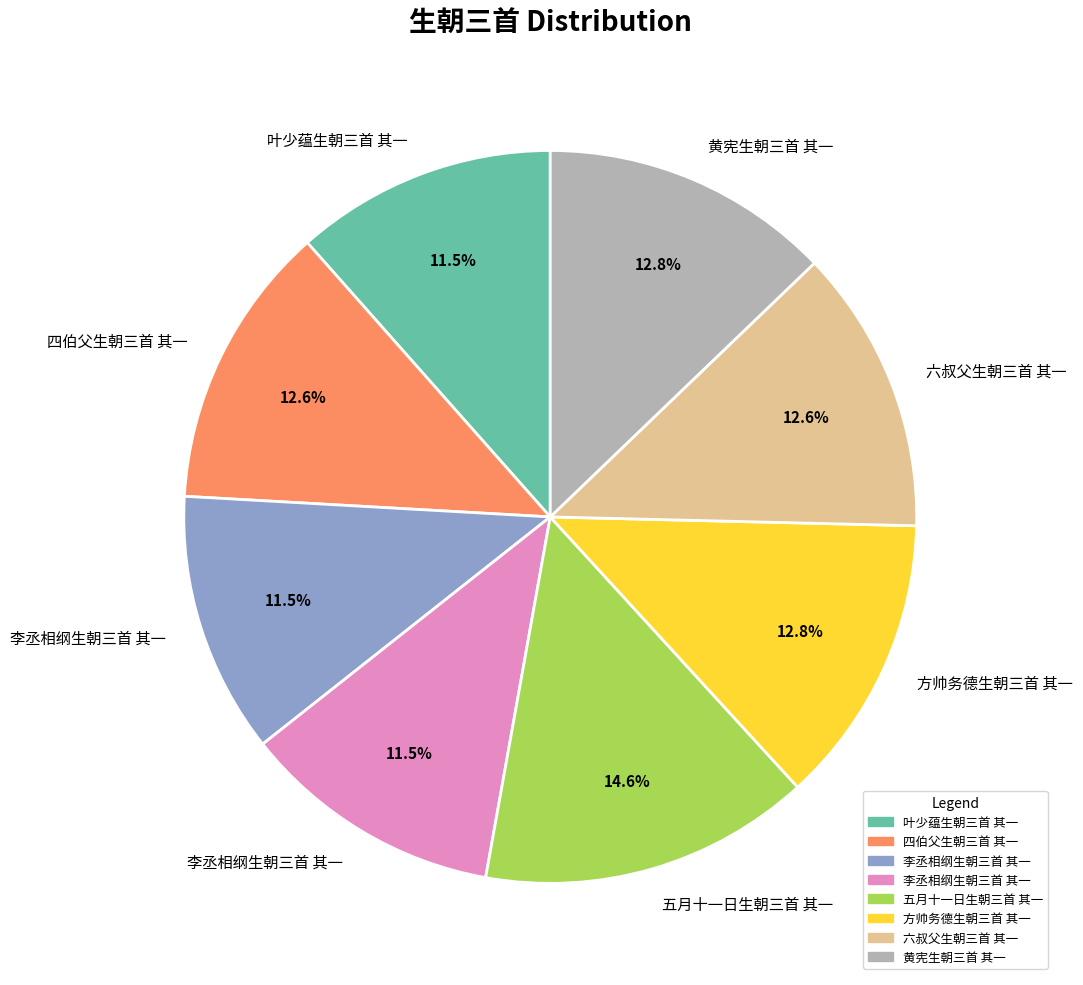

Is there a majority slice in this chart?

No